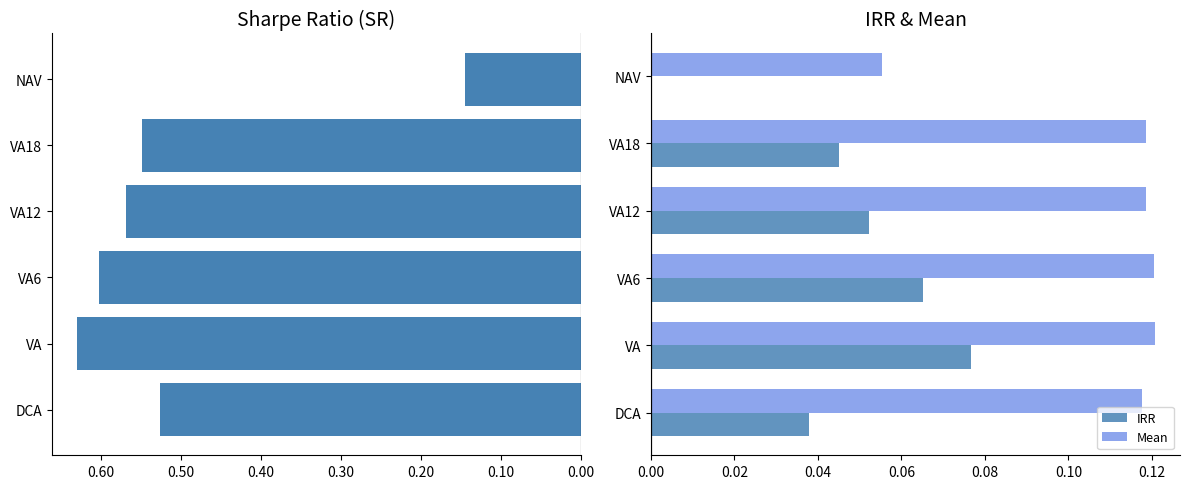

How many values in the IRR series exceed 0?

5